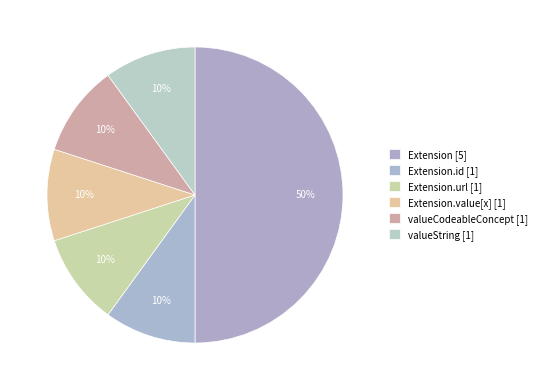

How many segments does this pie chart have?

6